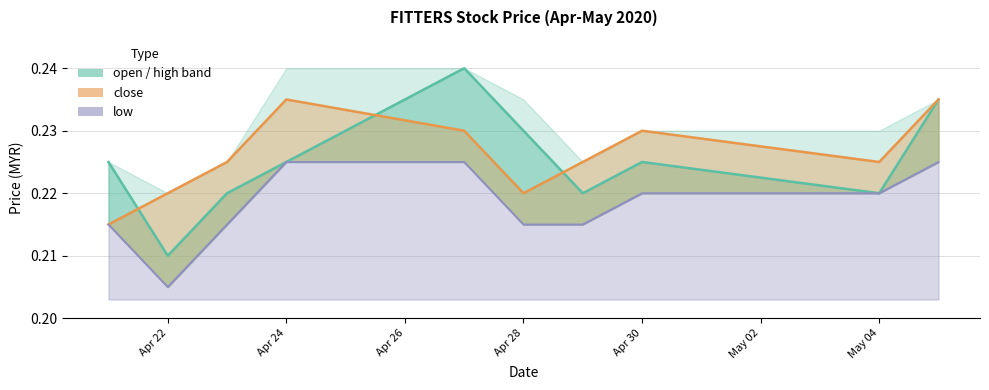

What is the average value of the open_line series?

0.2